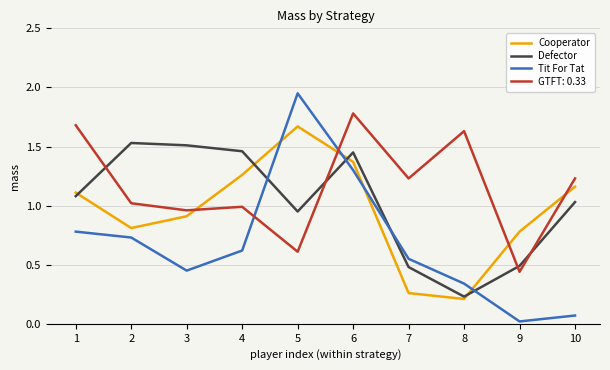

Rank the series by their maximum value, from lowest to highest.

Defector, Cooperator, GTFT: 0.33, Tit For Tat